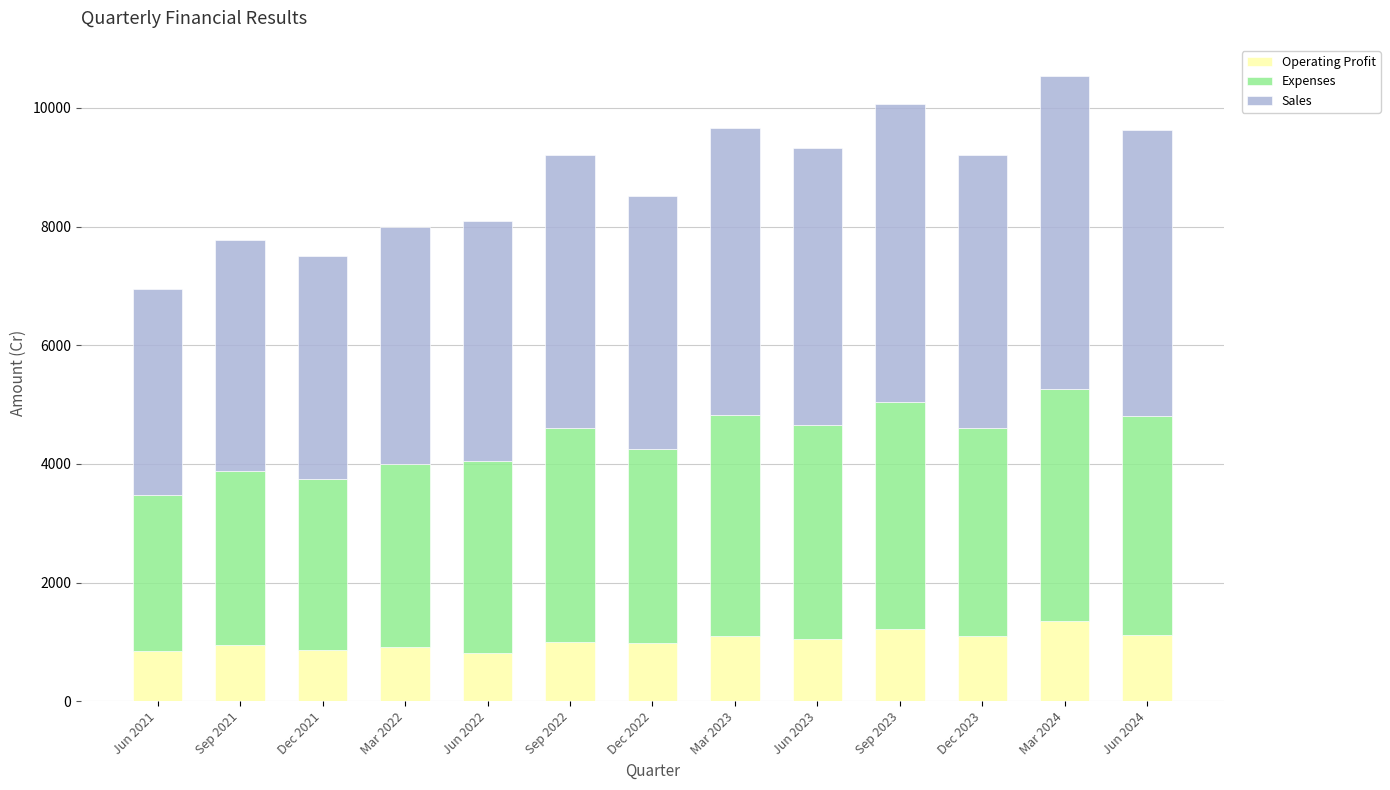

What is the minimum value for Operating Profit?

815